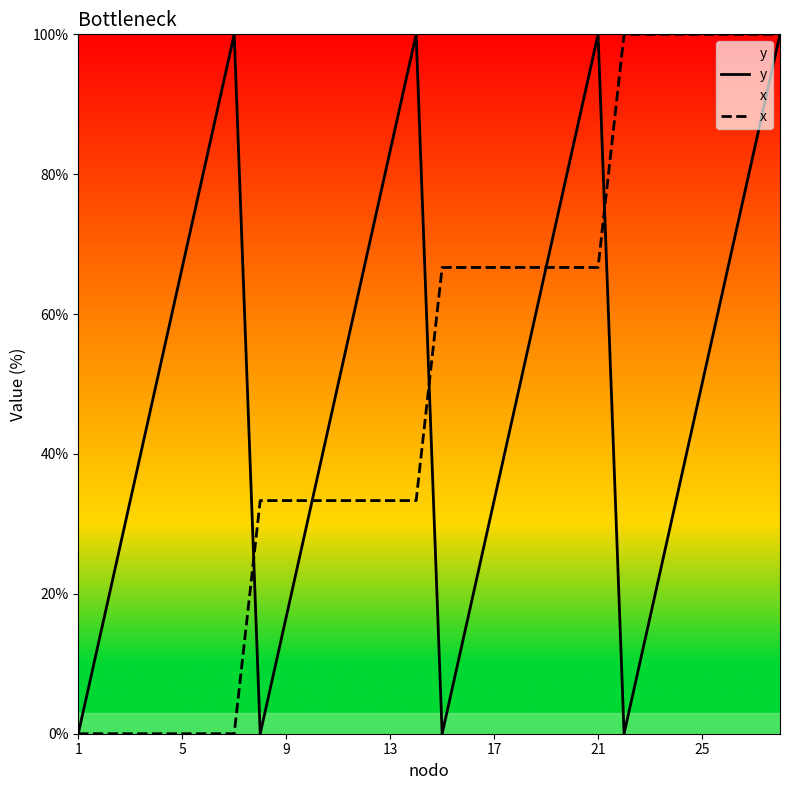

What is the maximum value shown in the chart?

100.0